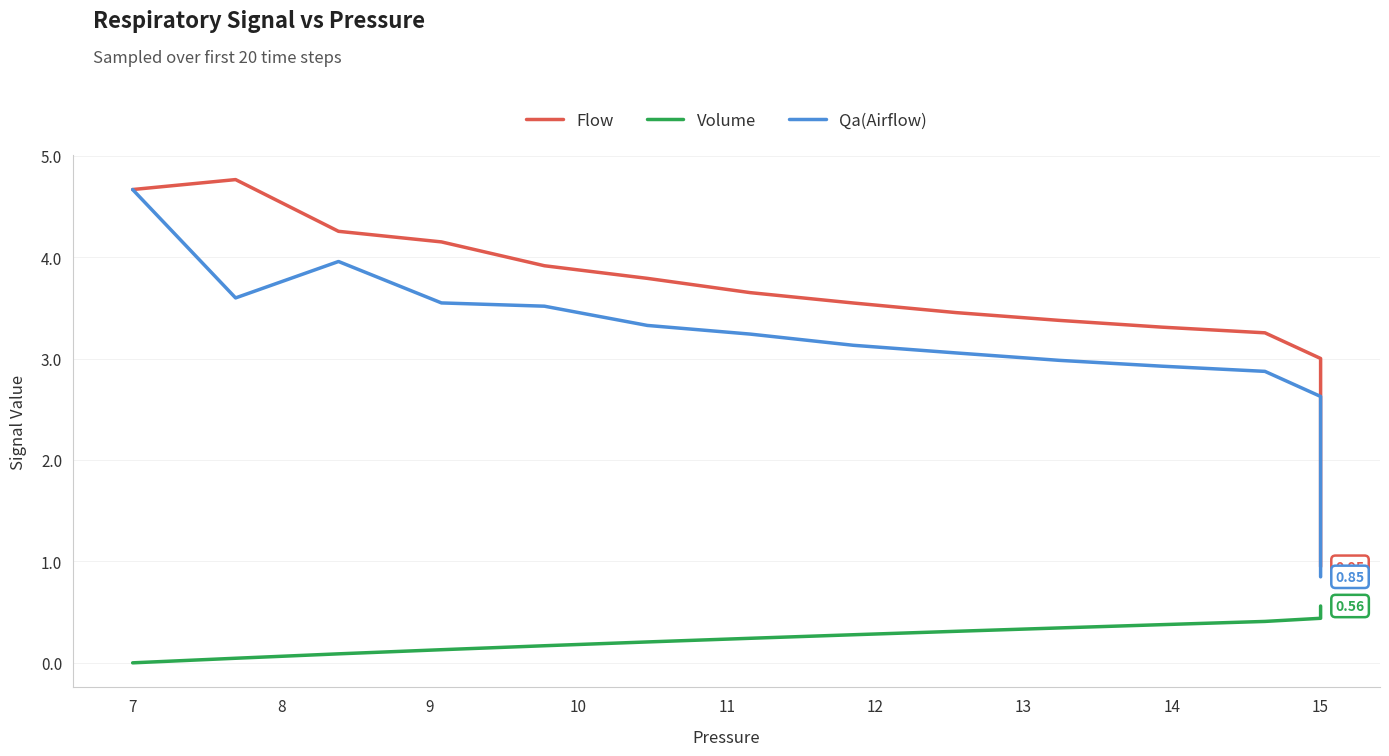

True or false: Flow has more than 2 interior local peaks.

False